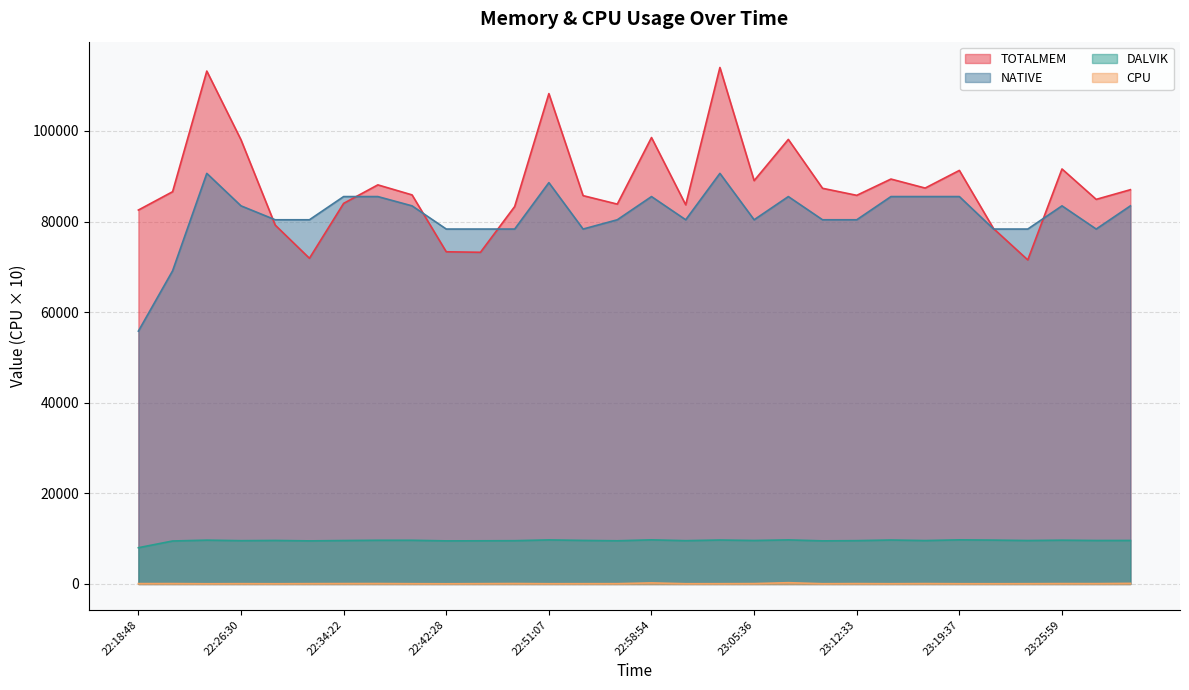

Reading right to left, extract all data points from this chart.

TOTALMEM: 87022	84888	91599	71522	78427	91279	87382	89371	85776	87332	98121	89022	113993	83686	98533	83840	85711	108229	83304	73208	73319	85874	88087	84004	71889	79207	98023	113206	86577	82529
DALVIK: 9605	9595	9665	9589	9683	9742	9583	9704	9562	9515	9730	9597	9704	9559	9740	9534	9613	9728	9553	9529	9512	9645	9646	9588	9512	9606	9556	9674	9487	8006
NATIVE: 83456	78336	83456	78336	78336	85504	85504	85504	80384	80384	85504	80384	90624	80384	85504	80384	78336	88576	78336	78336	78336	83456	85504	85504	80384	80384	83456	90624	69120	55808
CPU: 136	80	88	64	55	58	88	58	85	60	285	85	62	57	239	68	65	58	100	73	46	63	97	90	75	52	69	50	90	81